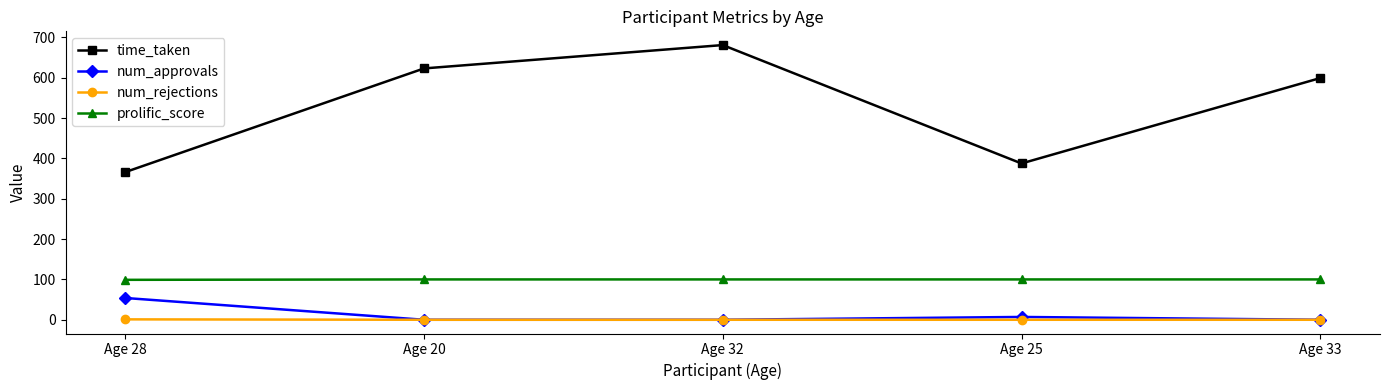

What is the difference between the highest and lowest values at Age 25?

387.5